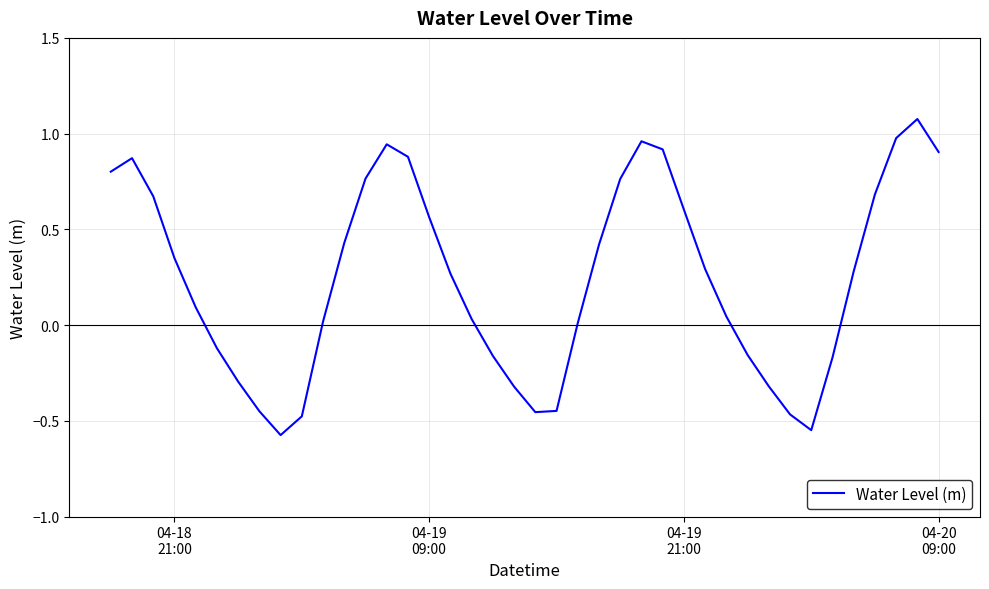

What is the sum of all values?

9.7